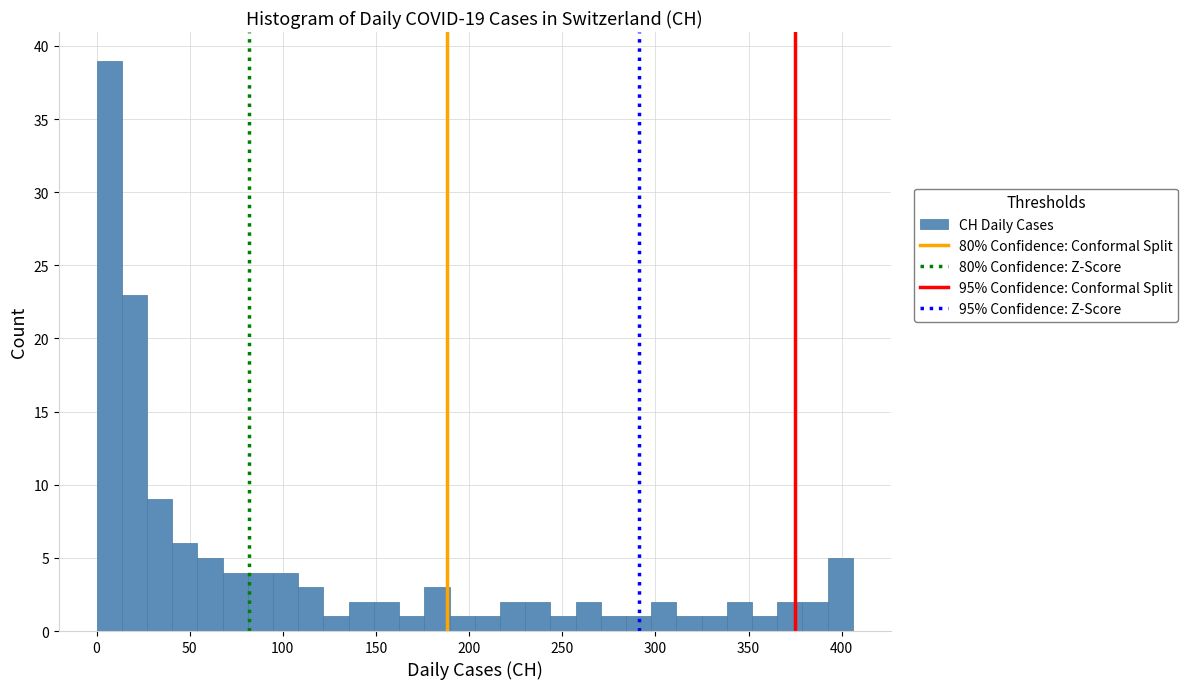

Around what value on the x-axis is the tallest bar? Give the approximate position of its centre, as read against the axis.

5